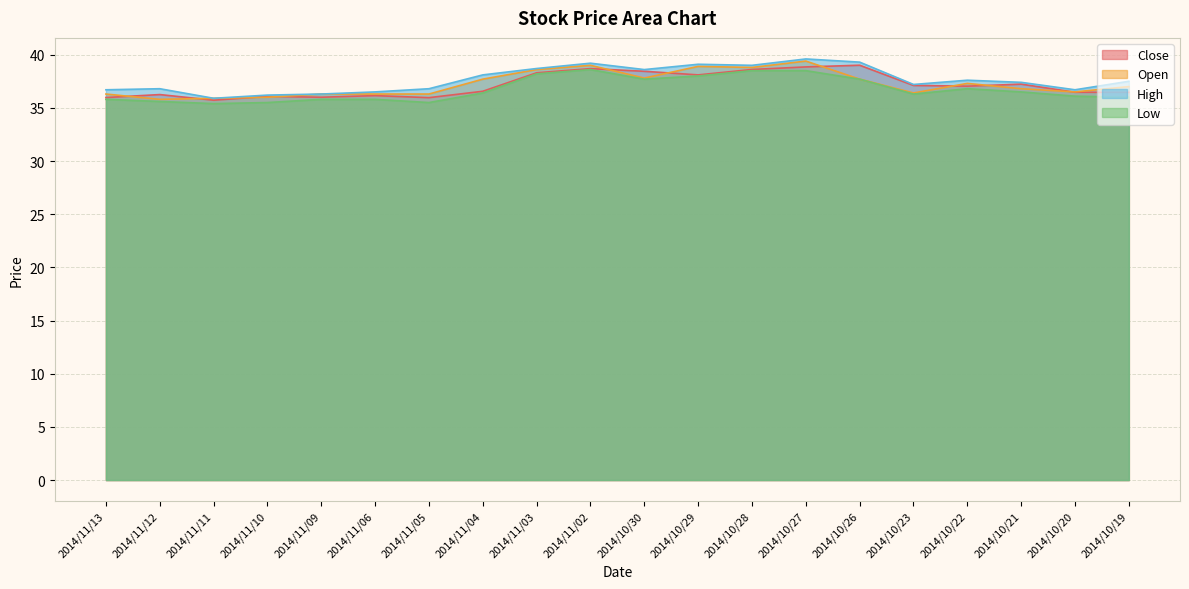

In Open, how many points are higher than both neighbors (excluding endpoints)?

4